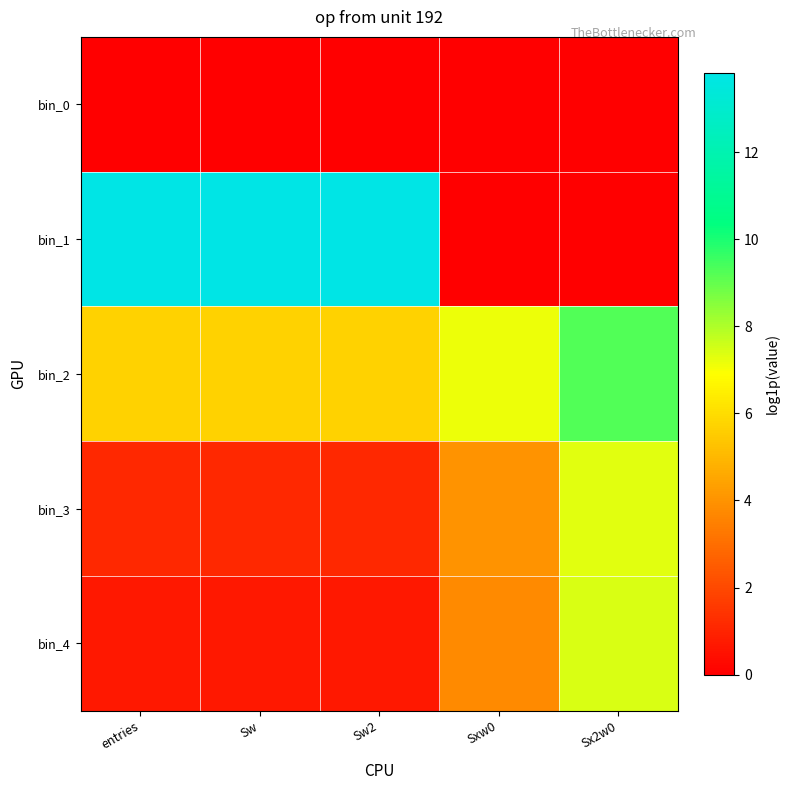

At how many categories does at least one series exceed 10?

3